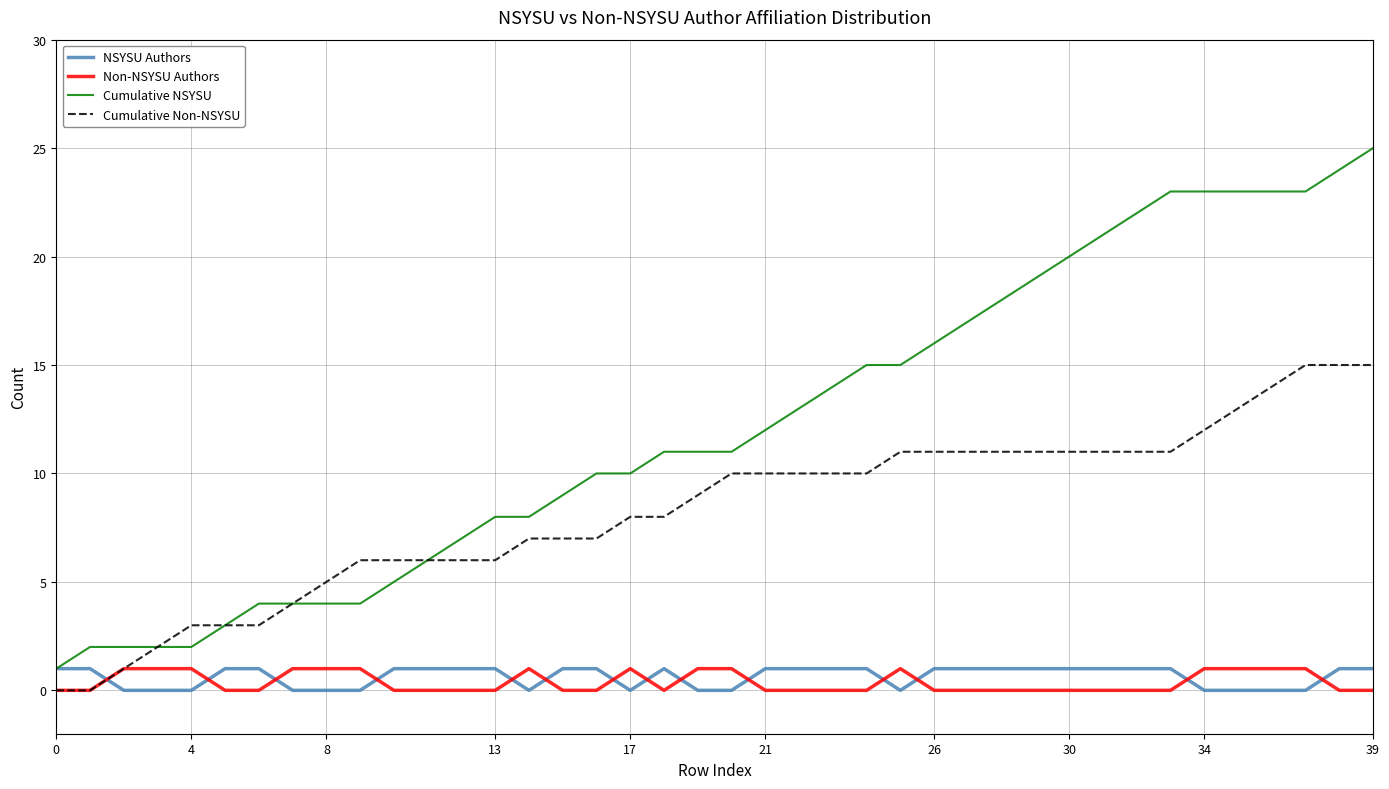

What are all the series names shown in the legend?

NSYSU Authors, Non-NSYSU Authors, Cumulative NSYSU, Cumulative Non-NSYSU